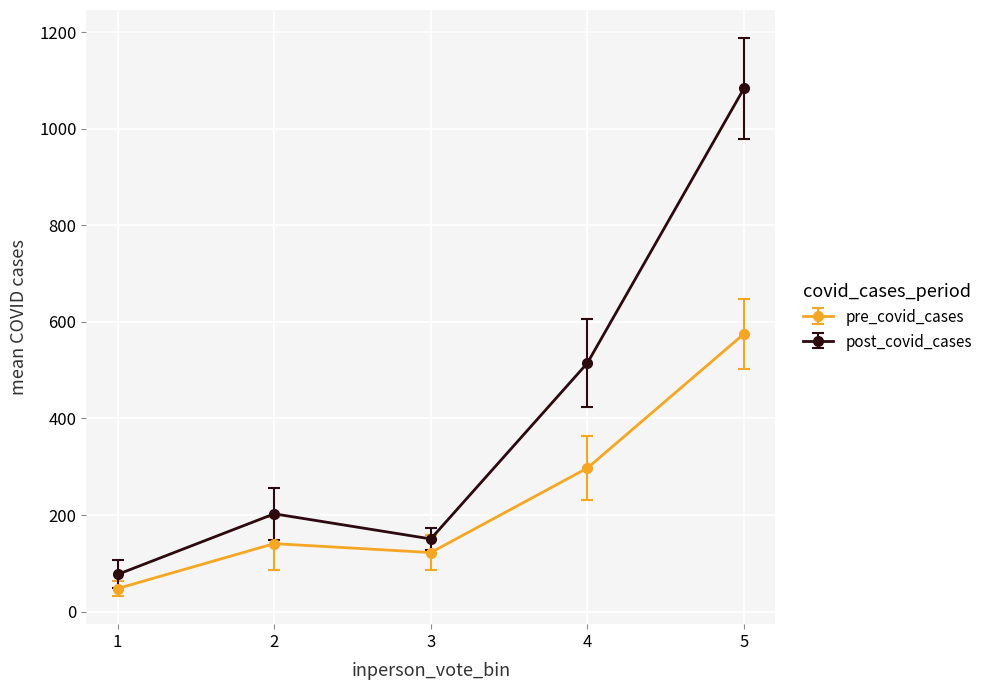

What is the value of the pre_covid_cases point at the 1st from the left?

47.8